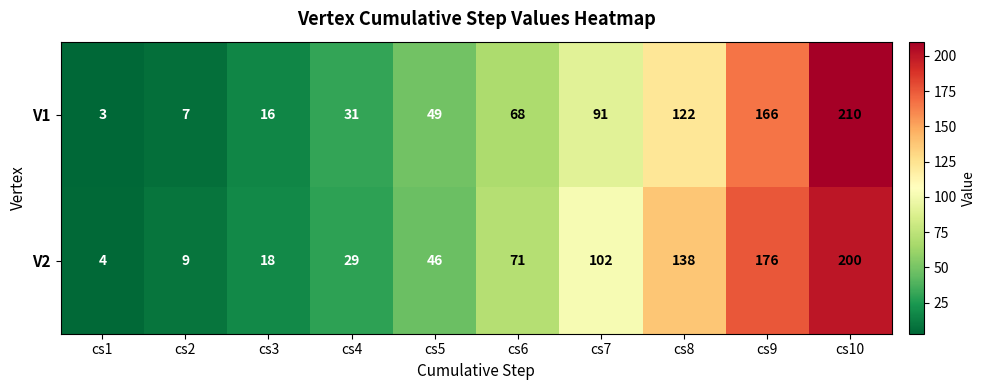

True or false: V2 has a value of 20 at cs4.

False